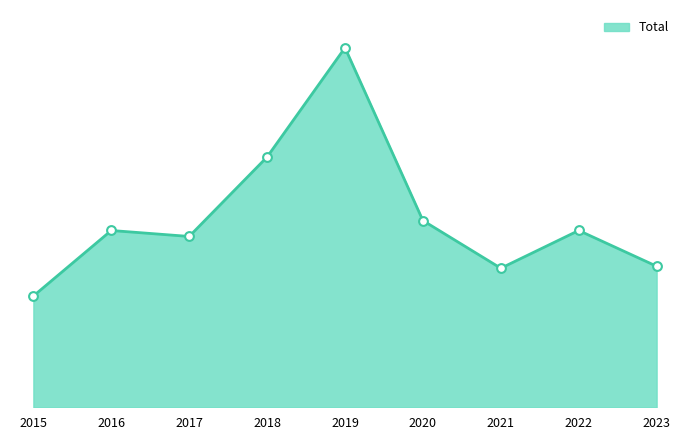

What is the change in value from 2015 to 2021?

+14